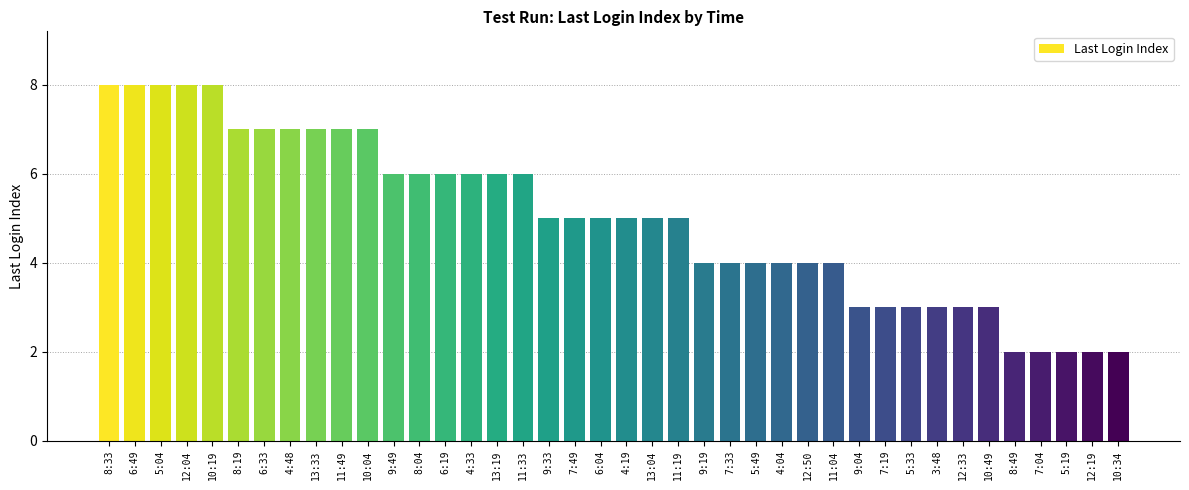

What is the maximum value shown in the chart?

8